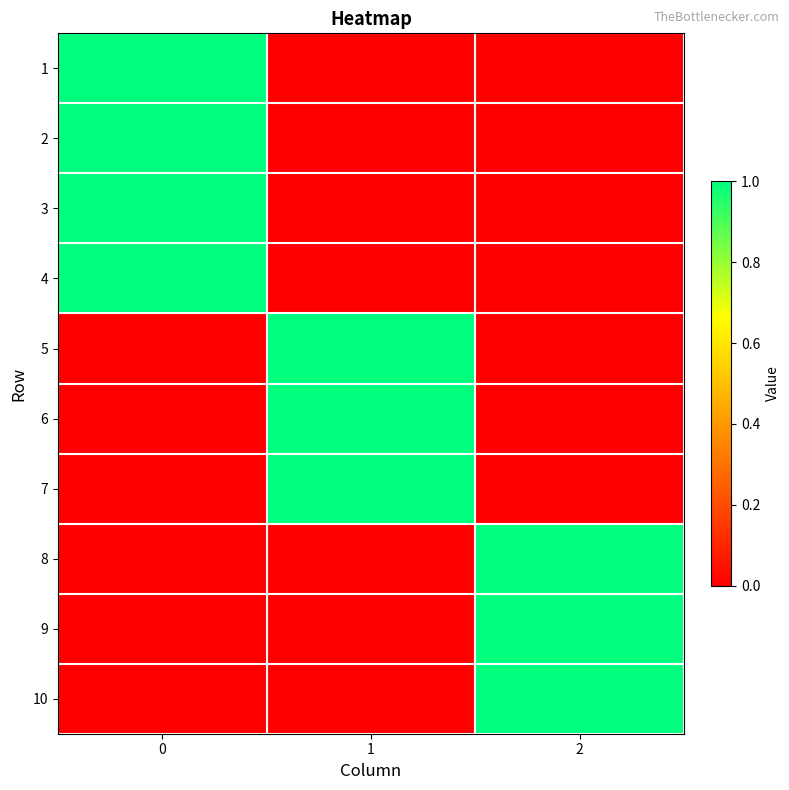

Reading left to right, list all the values displayed in this chart.

1: 0=1	1=0	2=0
2: 0=1	1=0	2=0
3: 0=1	1=0	2=0
4: 0=1	1=0	2=0
5: 0=0	1=1	2=0
6: 0=0	1=1	2=0
7: 0=0	1=1	2=0
8: 0=0	1=0	2=1
9: 0=0	1=0	2=1
10: 0=0	1=0	2=1